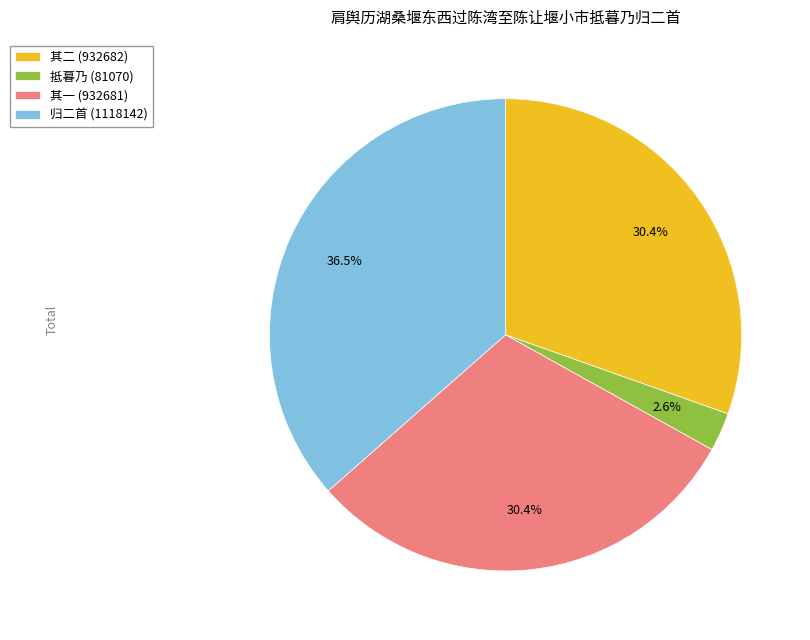

What is the ratio of the value at 归二首 (1118142) to the value at 其一 (932681)?

1.2